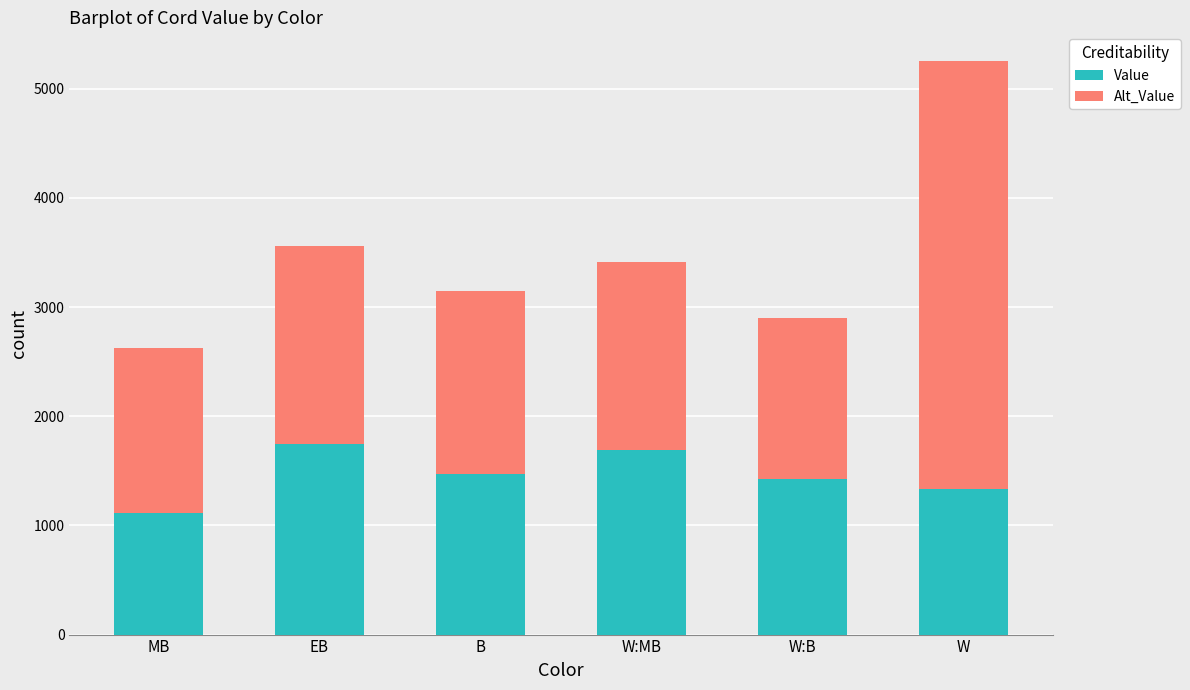

What is the minimum value for Value?

1113